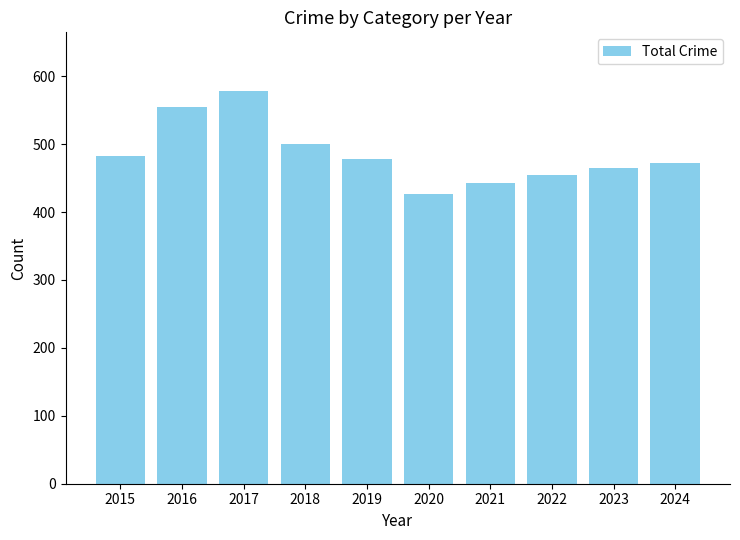

What is the approximate value at 2022, to the nearest 10?

460